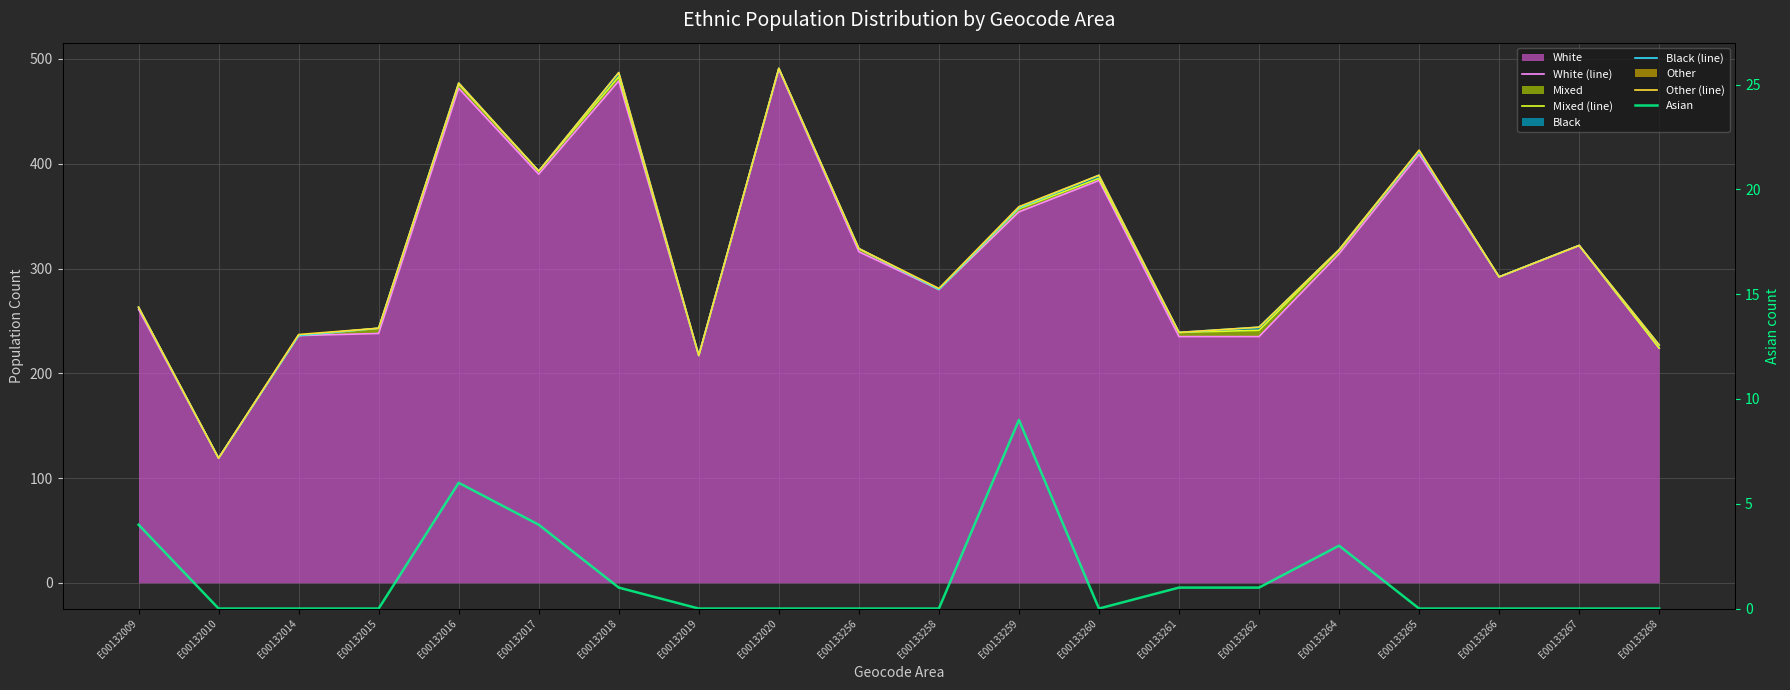

True or false: Asian and Black (line) intersect in this chart.

False